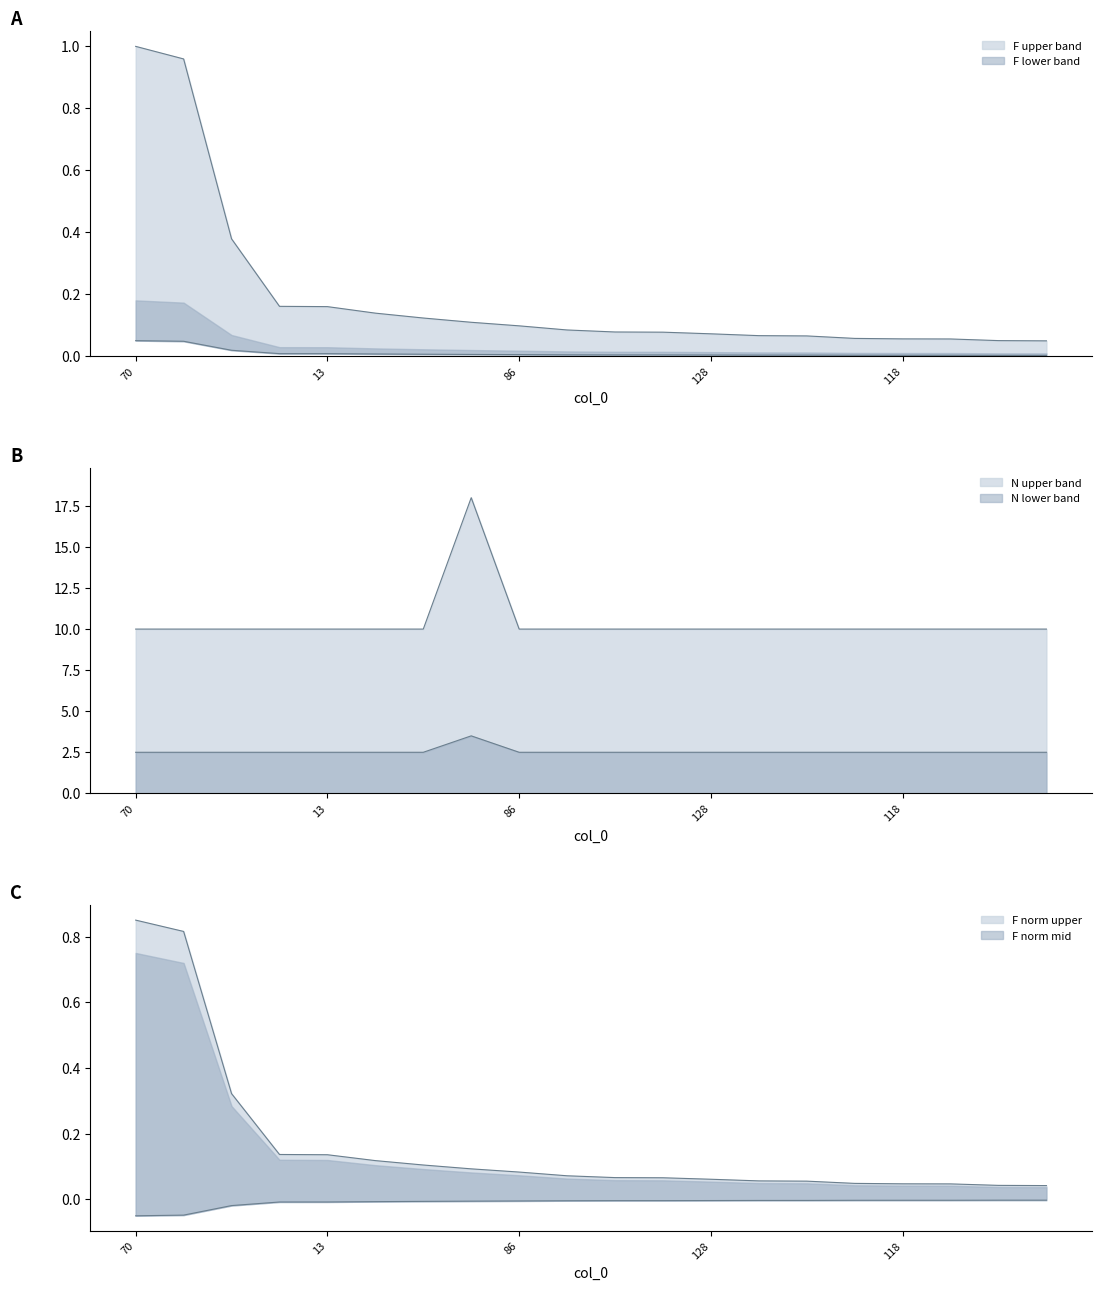

Rank the categories by N value from lowest to highest.

70, 144, 2, 80, 13, 129, 104, 86, 18, 126, 124, 128, 112, 141, 75, 118, 116, 27, 64, 94